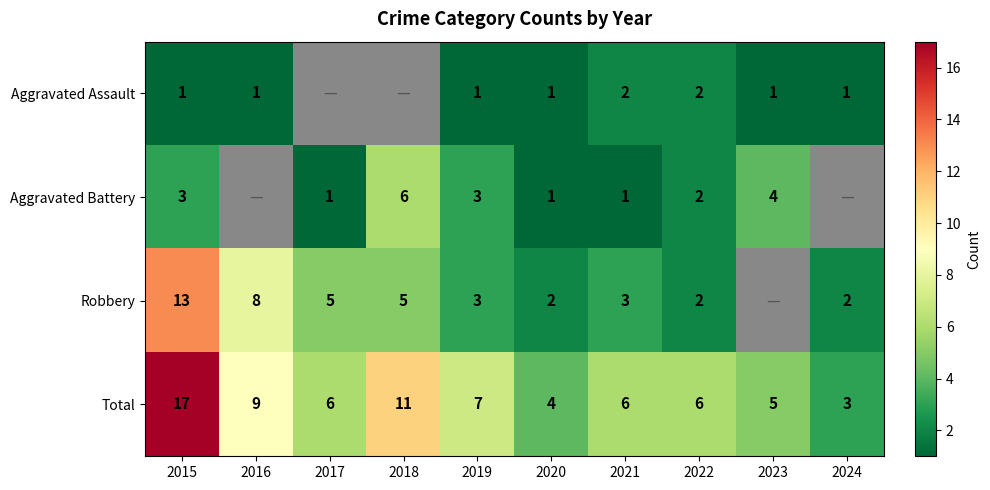

True or false: Total has a value of 9 at 2019.

False